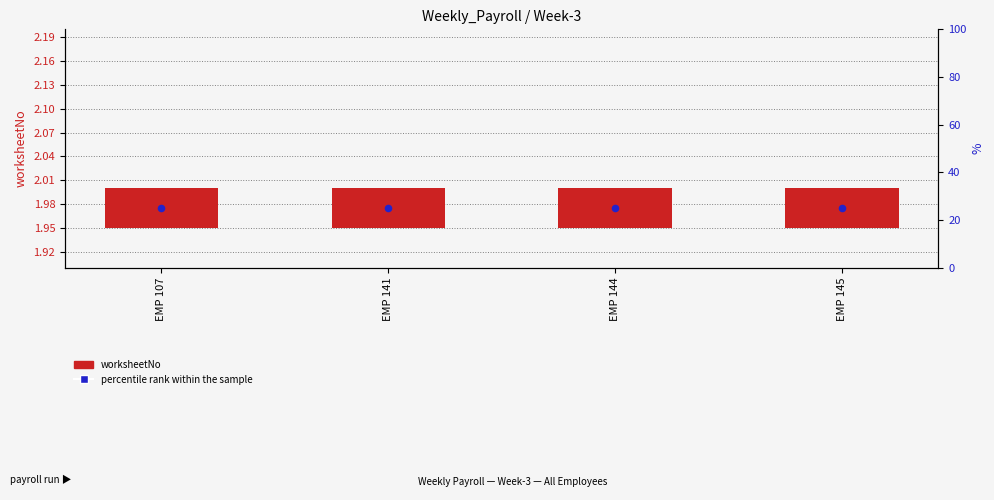

Is the value of worksheetNo at EMP 107 greater than the value of percentile rank within the sample at EMP 141?

No